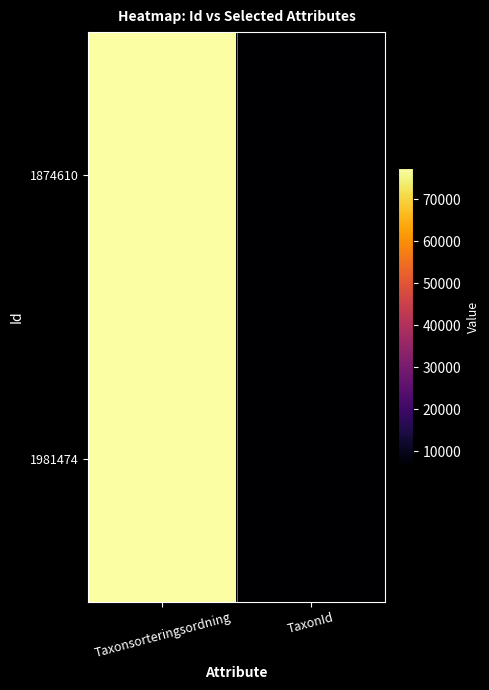

Which series changed the most between Taxonsorteringsordning and TaxonId?

1874610